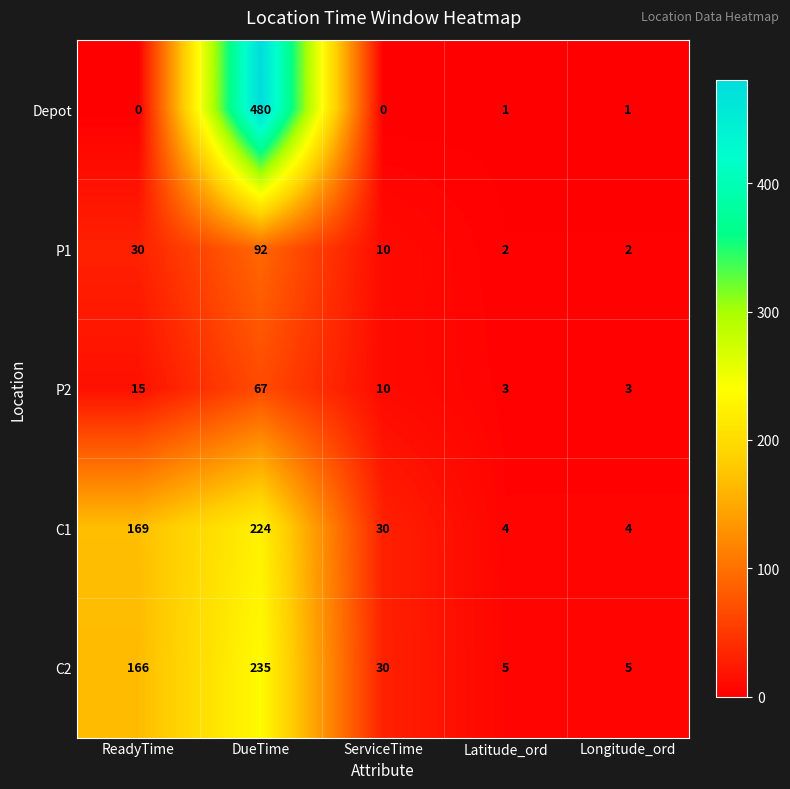

Reading left to right, what are all the values shown in this chart?

Depot: ReadyTime=0	DueTime=480	ServiceTime=0	Latitude_ord=1	Longitude_ord=1
P1: ReadyTime=30	DueTime=92	ServiceTime=10	Latitude_ord=2	Longitude_ord=2
P2: ReadyTime=15	DueTime=67	ServiceTime=10	Latitude_ord=3	Longitude_ord=3
C1: ReadyTime=169	DueTime=224	ServiceTime=30	Latitude_ord=4	Longitude_ord=4
C2: ReadyTime=166	DueTime=235	ServiceTime=30	Latitude_ord=5	Longitude_ord=5